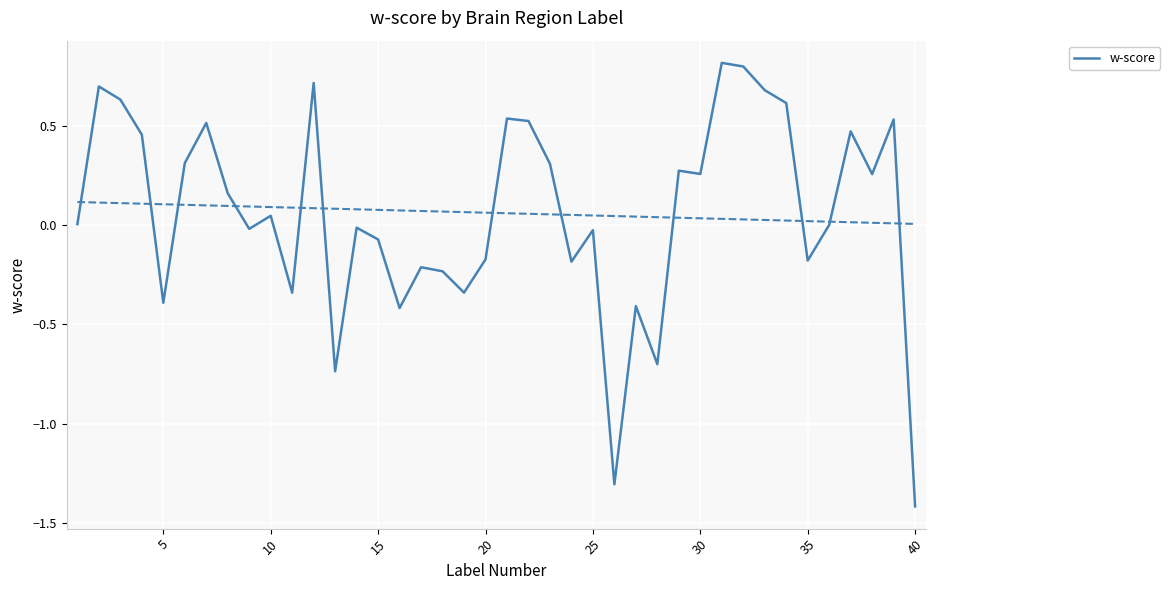

How many points are higher than both their immediate neighbors (excluding endpoints)?

13